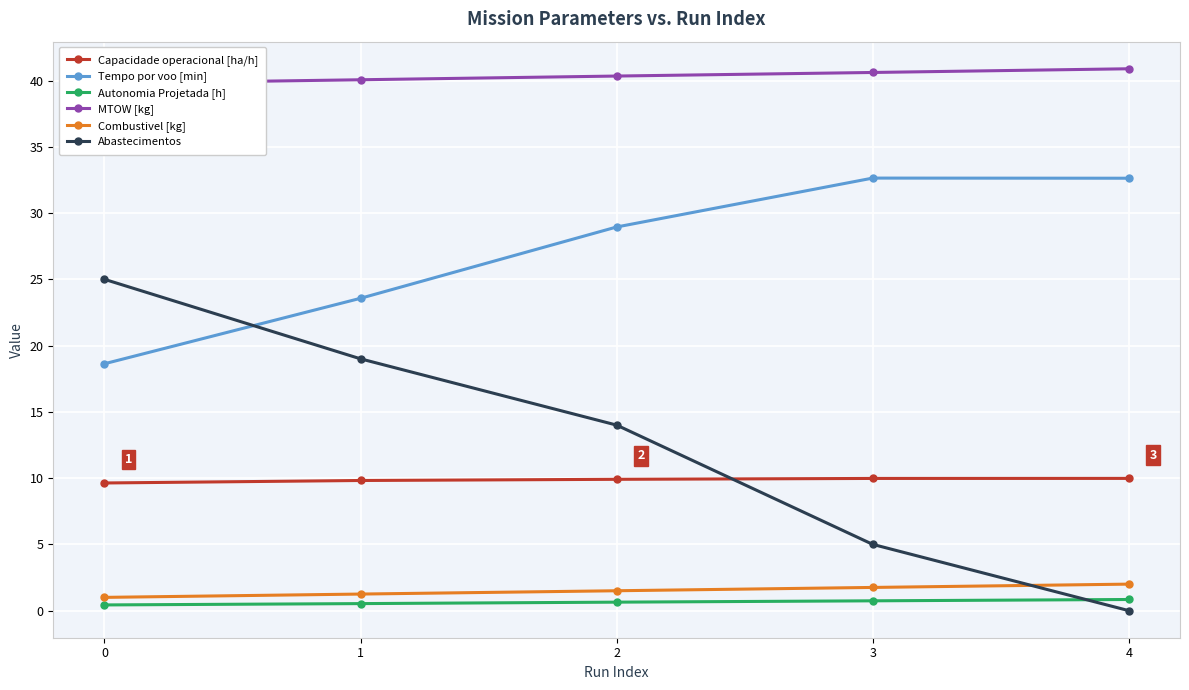

Rank the series by their maximum value, from highest to lowest.

MTOW [kg], Tempo por voo [min], Abastecimentos, Capacidade operacional [ha/h], Combustivel [kg], Autonomia Projetada [h]